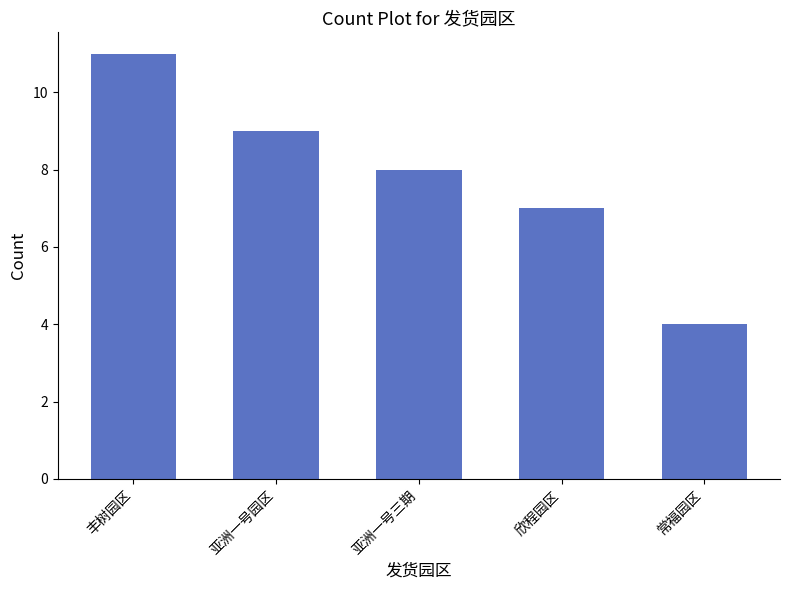

Which category has the lowest value across all series?

常福园区